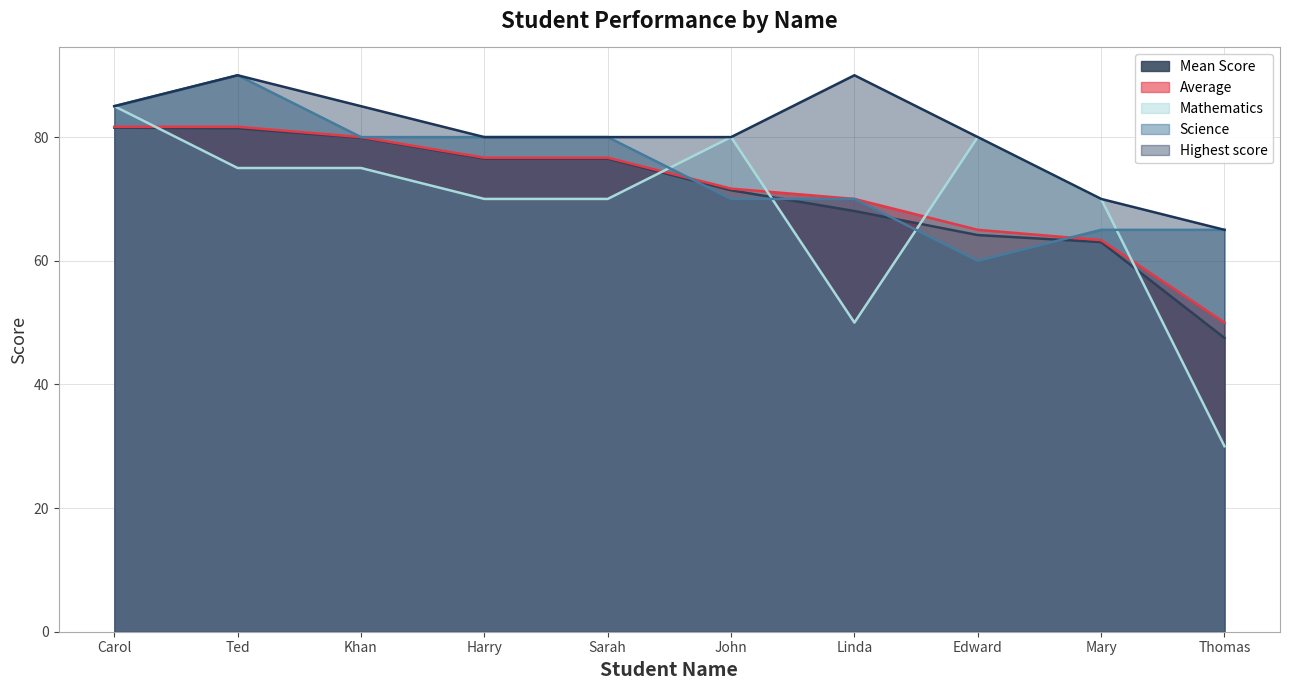

What is the label of the 5th point from the right?

John